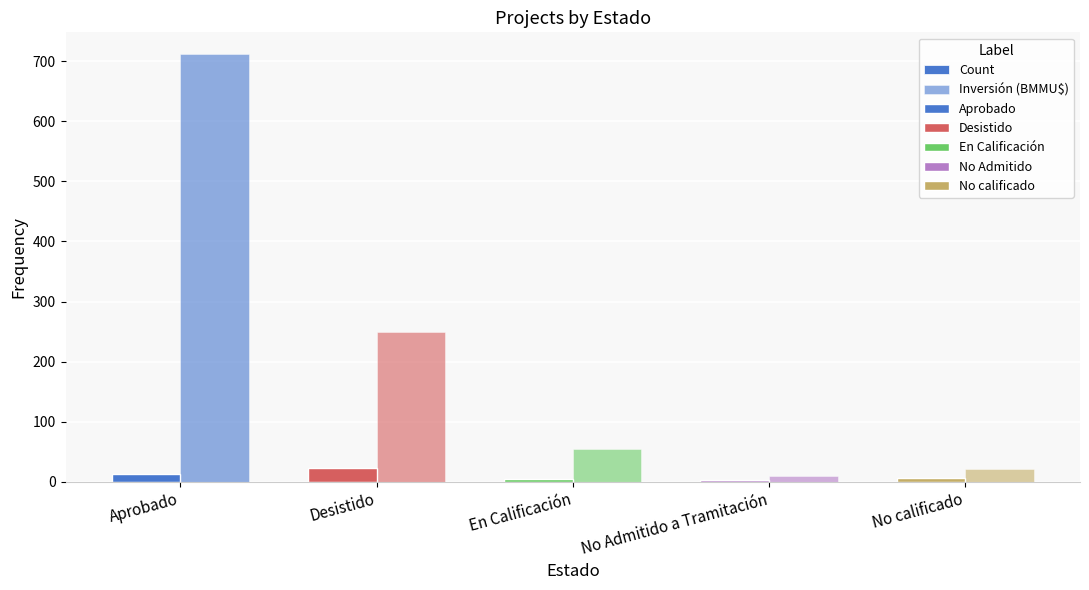

List the series in order of their overall mean, highest first.

Inversión (BMMU$), Count